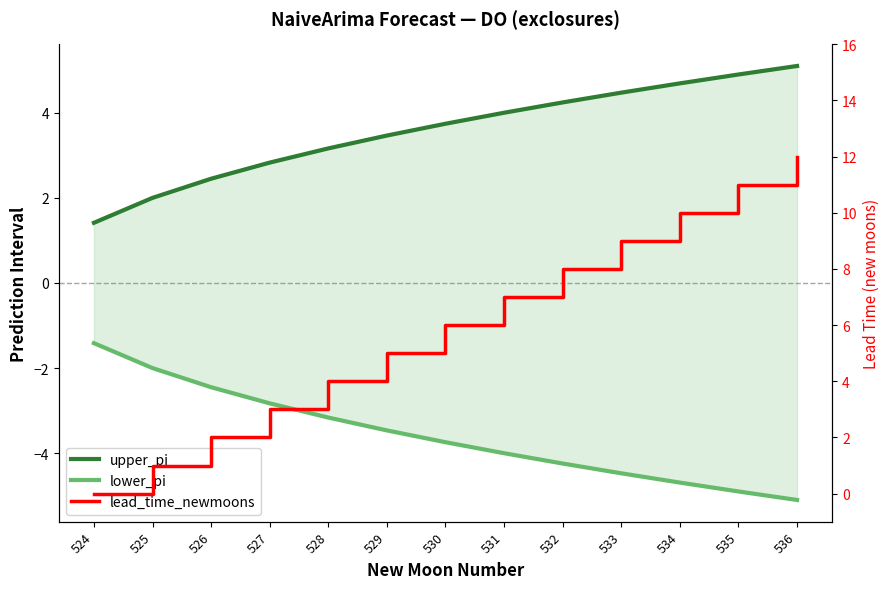

True or false: lower_pi and upper_pi cross at least once.

False